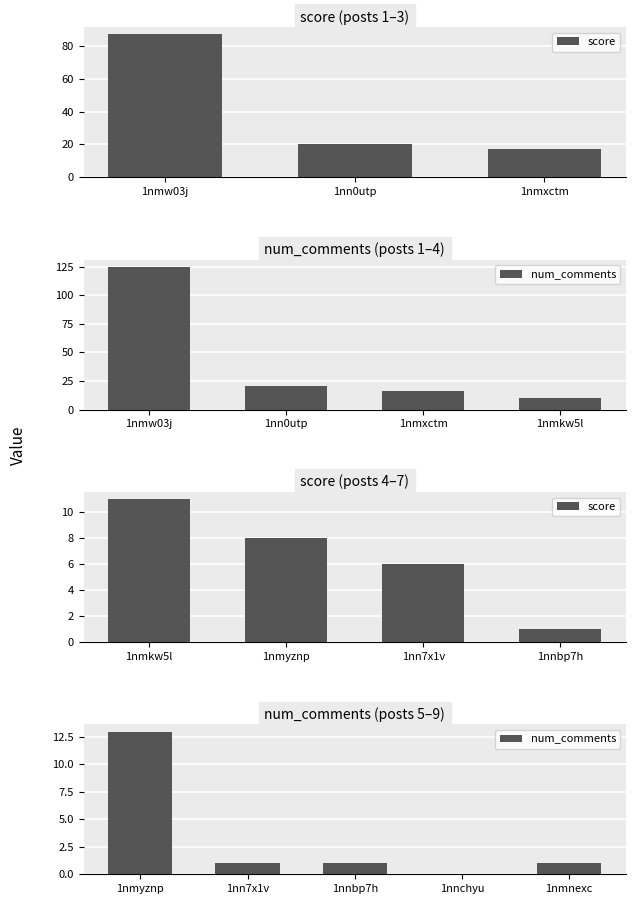

What value does the data have at 1nmw03j, to the nearest 5?

85